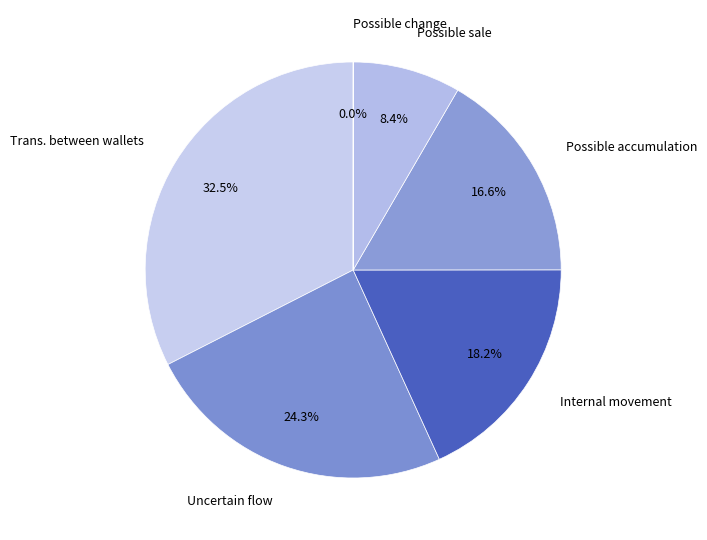

Which slice is the largest?

Trans. between wallets